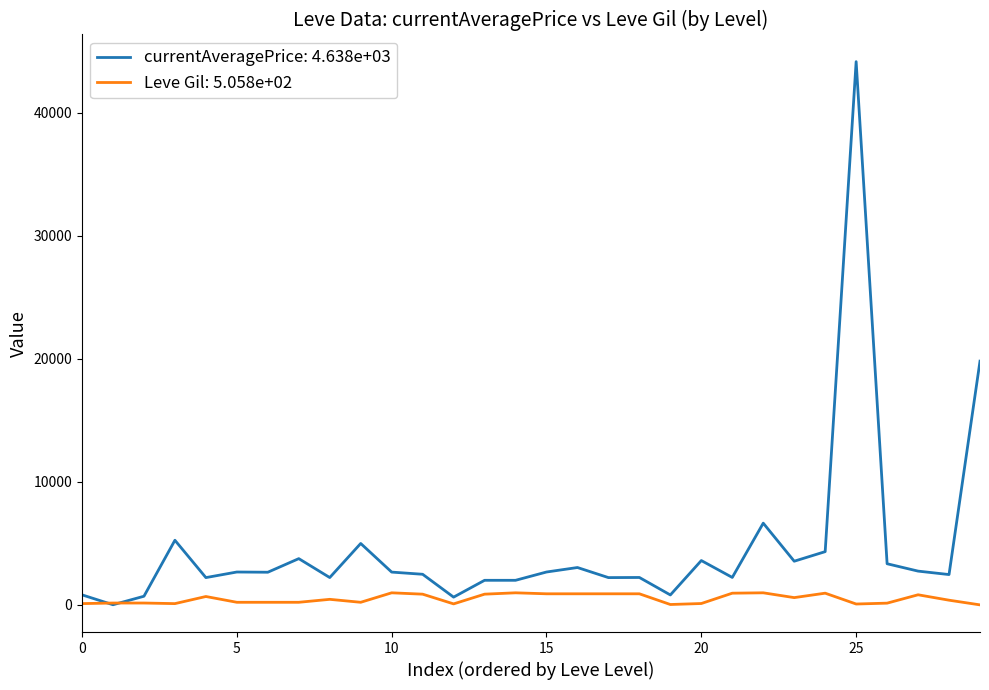

Which series has the widest spread of values?

currentAveragePrice: 4.638e+03